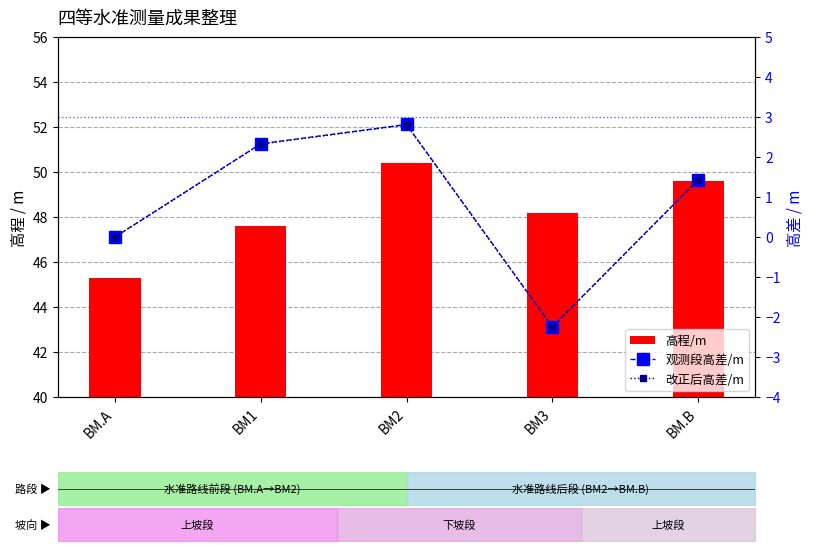

Which series has the largest total across all categories?

高程/m